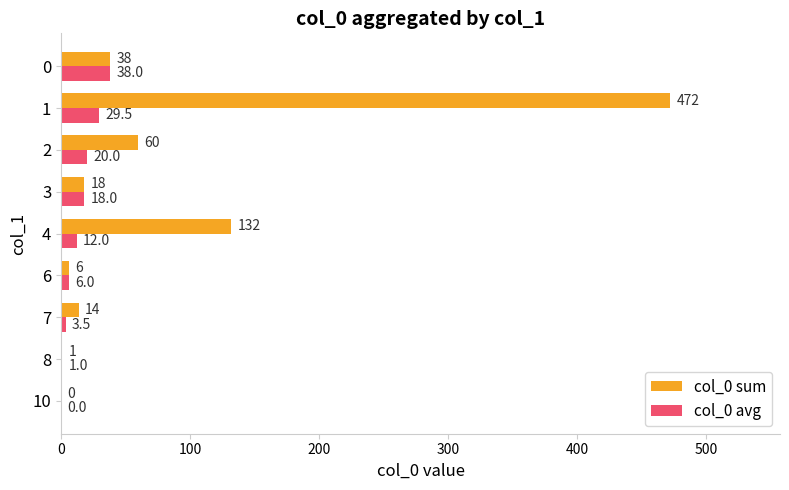

What is the approximate value of col_0 sum at 3?

18.0